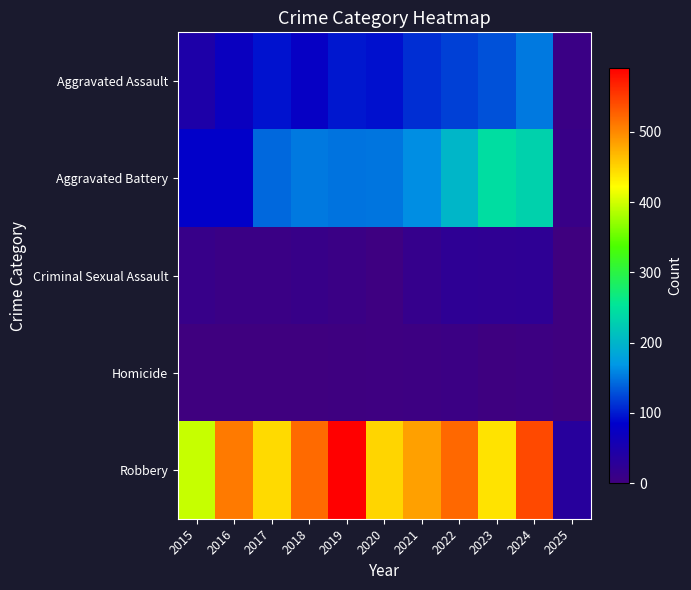

Between 2015 and 2019, which is larger?

2019